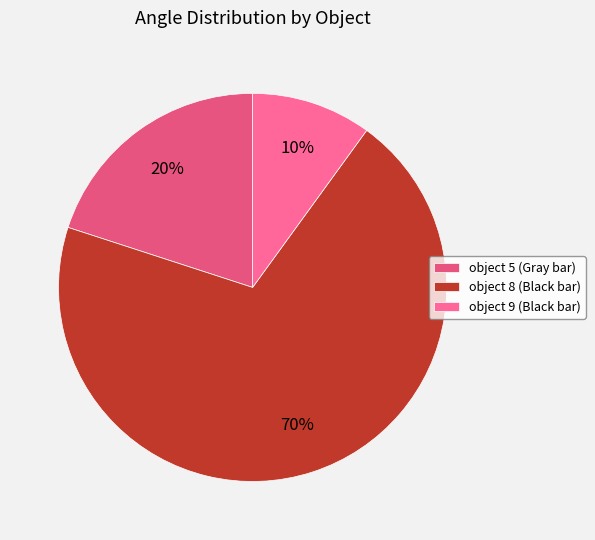

What percentage do object 9 (Black bar) and object 8 (Black bar) together represent?

80.0%